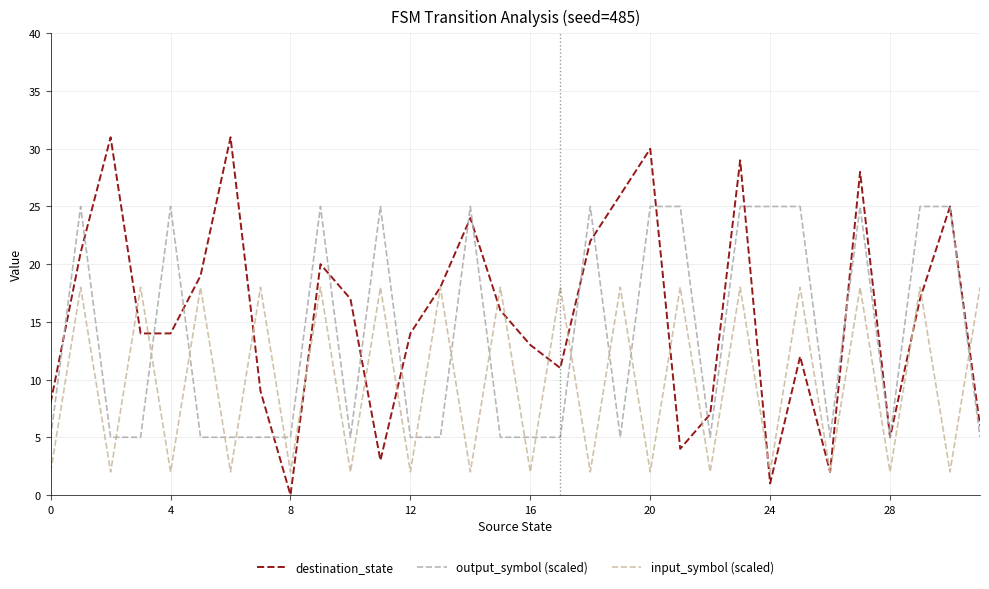

At how many categories does at least one series exceed 24?

17